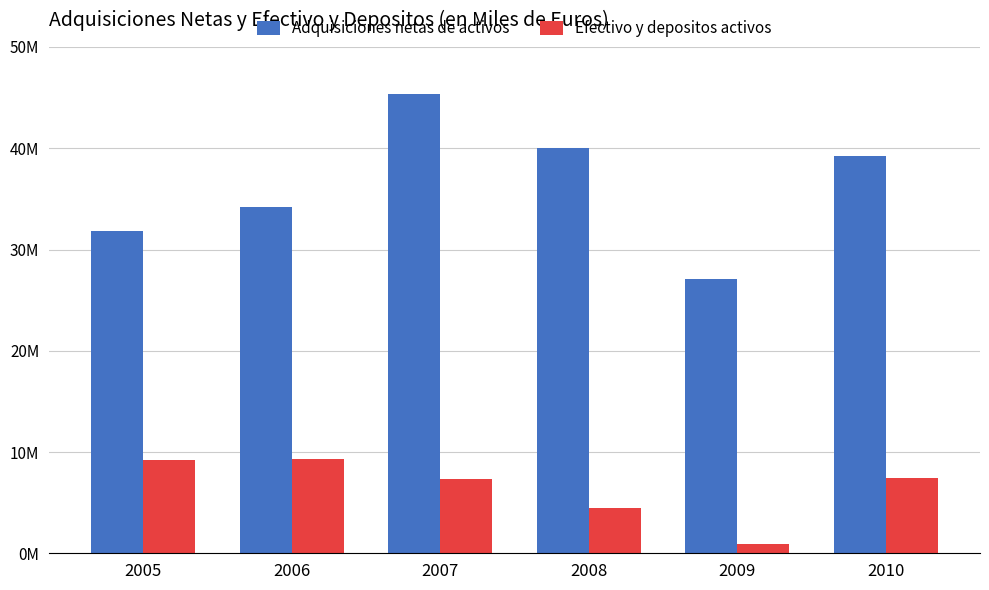

What is the highest value of the Adquisiciones netas de activos series?

45352578